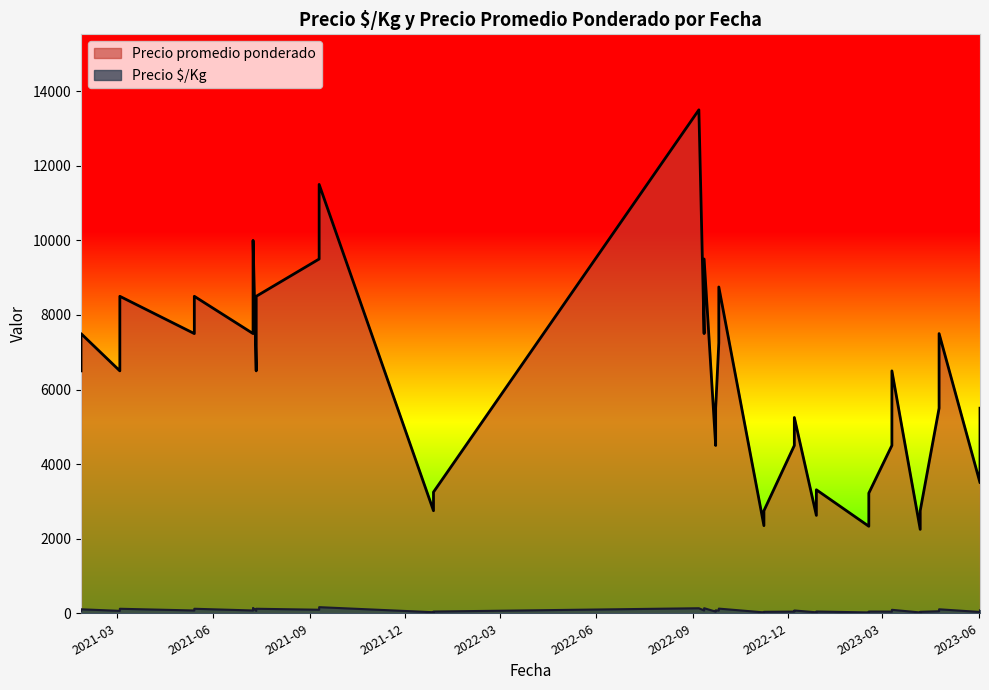

True or false: Precio promedio ponderado and Precio $/Kg cross at least once.

False